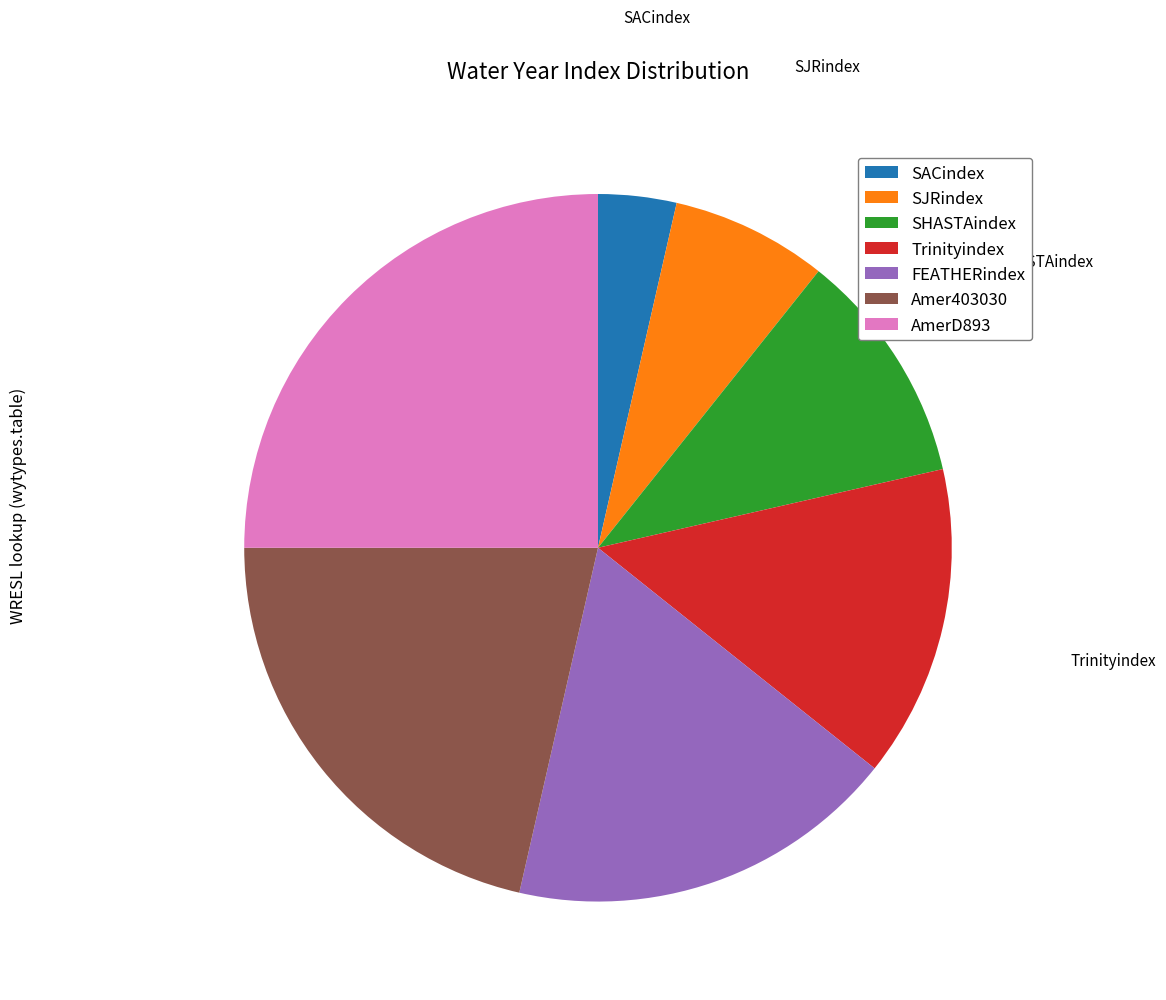

Combined, do FEATHERindex and AmerD893 account for over 50%?

No